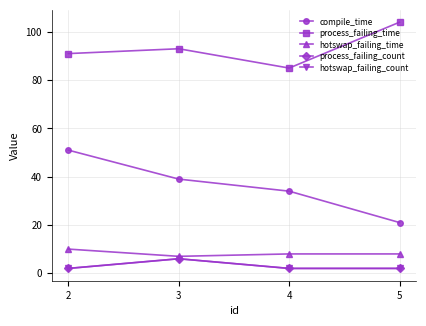

Reading left to right, what are all the values shown in this chart?

compile_time: 51	39	34	21
process_failing_time: 91	93	85	104
hotswap_failing_time: 10	7	8	8
process_failing_count: 2	6	2	2
hotswap_failing_count: 2	6	2	2